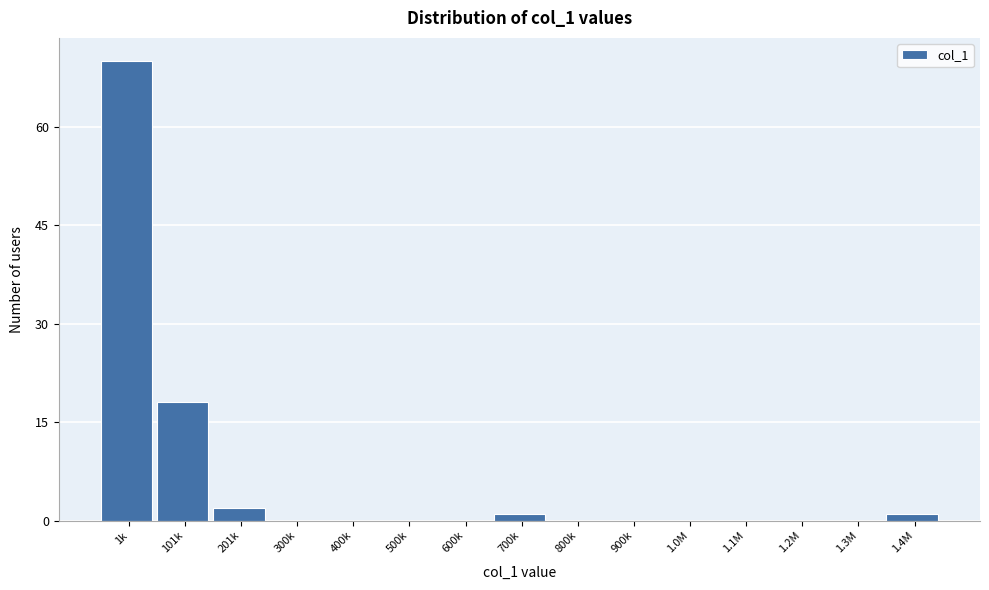

Reading left to right, list all the values displayed in this chart.

1k=70	101k=18	201k=2	300k=0	400k=0	500k=0	600k=0	700k=1	800k=0	900k=0	1.0M=0	1.1M=0	1.2M=0	1.3M=0	1.4M=1